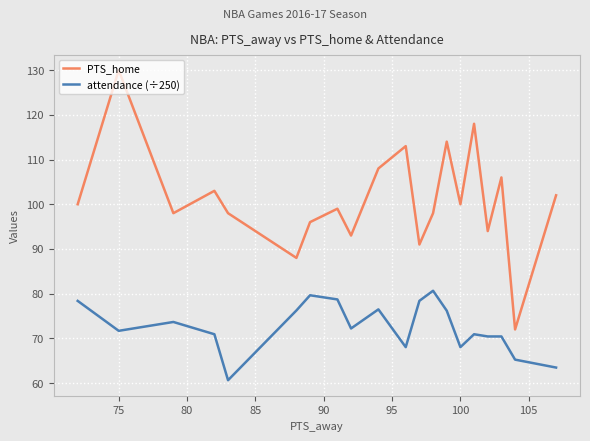

What is the smallest value displayed?

60.6